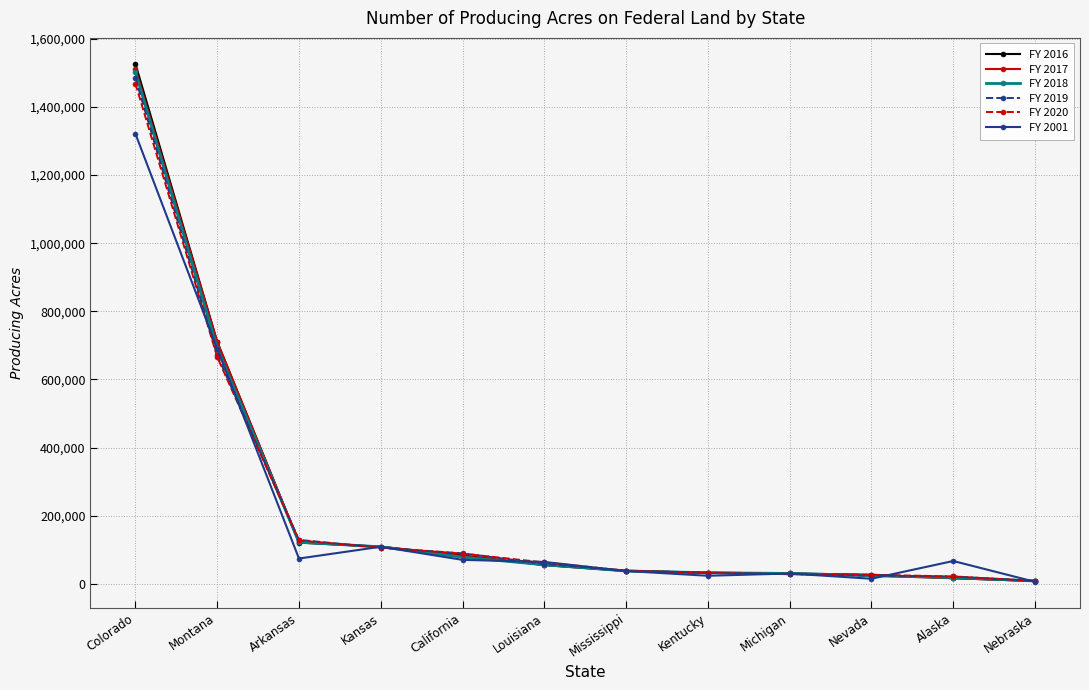

What is the sum of all FY 2016 values?

2760833.0